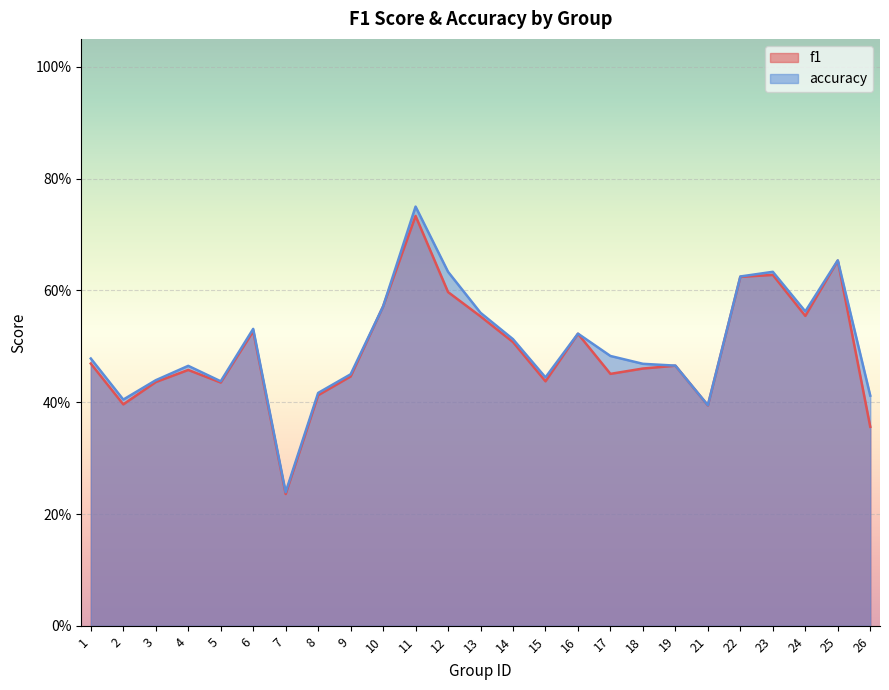

Reading right to left, list all the values displayed in this chart.

f1: 26=0.4	25=0.7	24=0.6	23=0.6	22=0.6	21=0.4	19=0.5	18=0.5	17=0.5	16=0.5	15=0.4	14=0.5	13=0.6	12=0.6	11=0.7	10=0.6	9=0.4	8=0.4	7=0.2	6=0.5	5=0.4	4=0.5	3=0.4	2=0.4	1=0.5
accuracy: 26=0.4	25=0.7	24=0.6	23=0.6	22=0.6	21=0.4	19=0.5	18=0.5	17=0.5	16=0.5	15=0.4	14=0.5	13=0.6	12=0.6	11=0.8	10=0.6	9=0.5	8=0.4	7=0.2	6=0.5	5=0.4	4=0.5	3=0.4	2=0.4	1=0.5